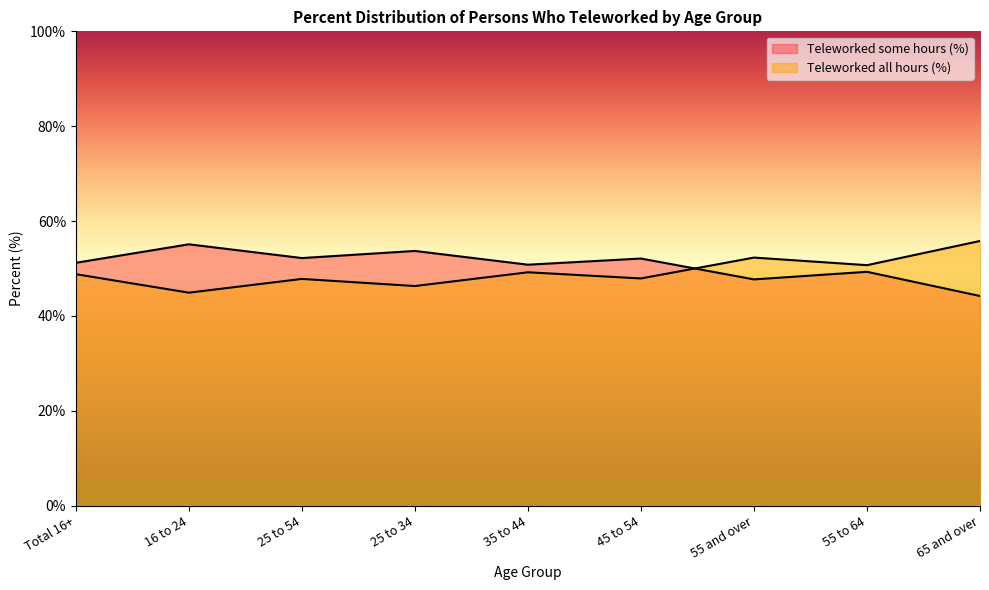

What is the spread (max minus min) of values at 25 to 34?

7.4